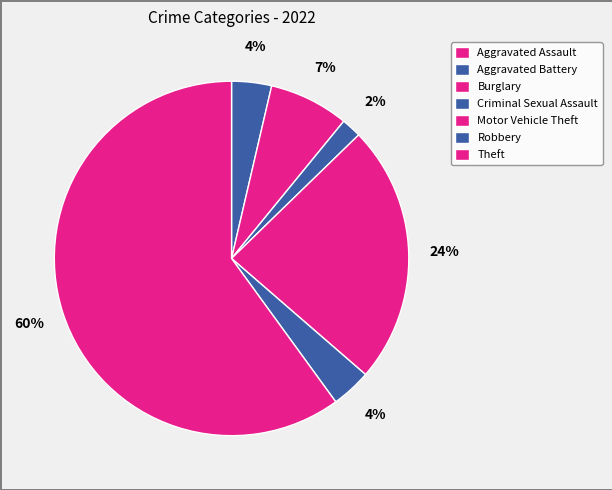

To the nearest percent, what portion does Burglary represent?

7%